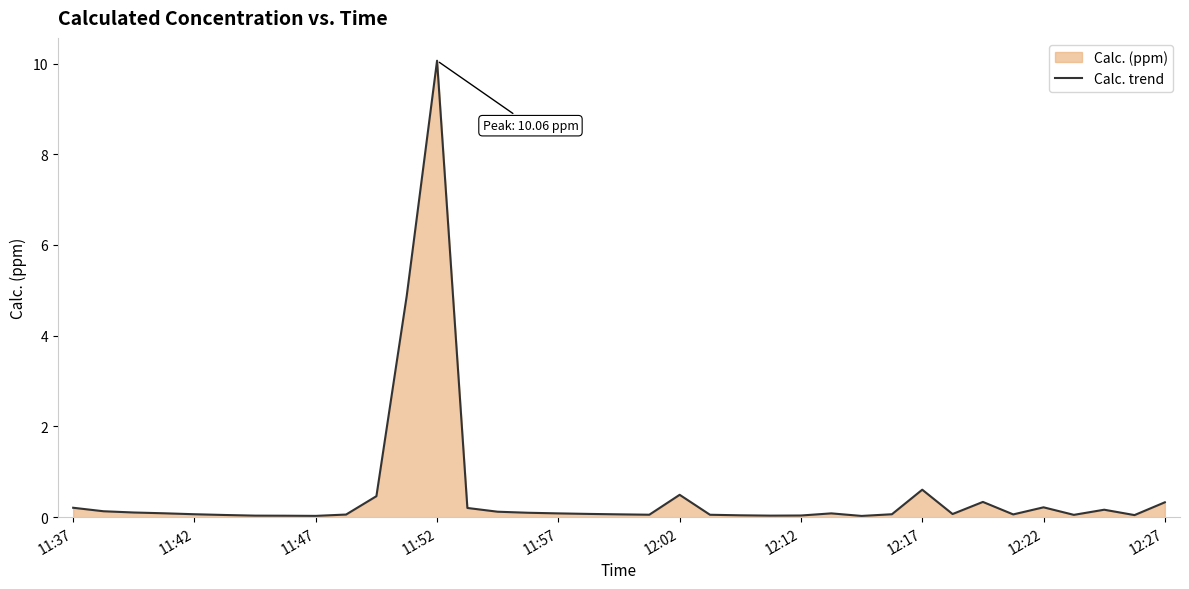

What is the sum of all values?

19.6